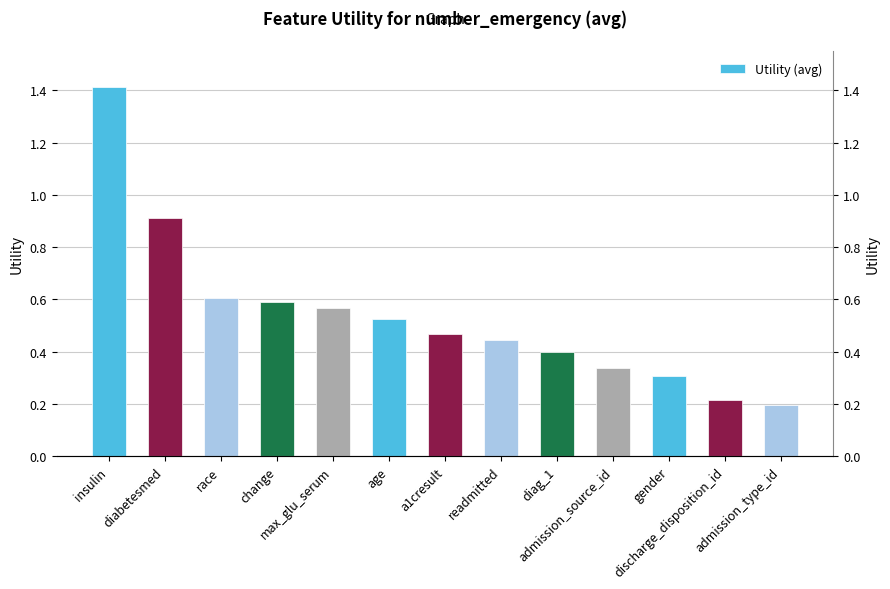

Reading left to right, list all the values displayed in this chart.

1.4	0.9	0.6	0.6	0.6	0.5	0.5	0.4	0.4	0.3	0.3	0.2	0.2